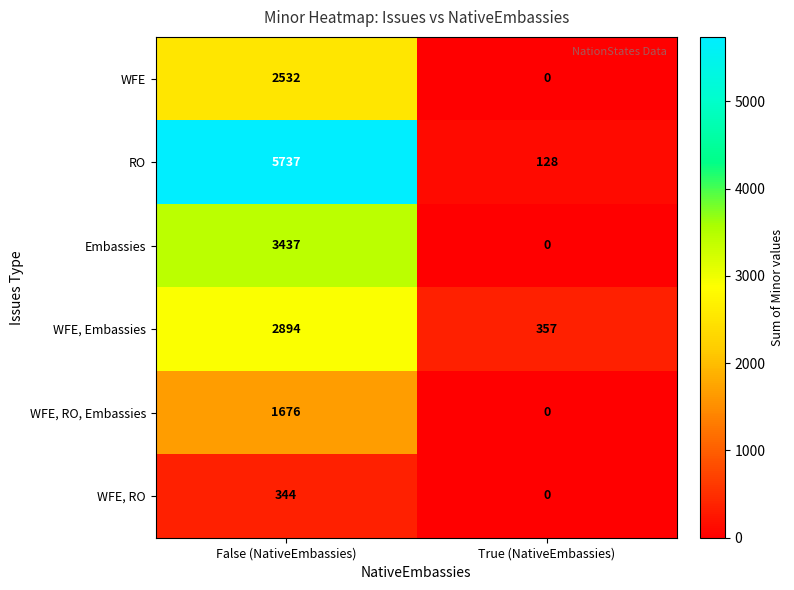

Between False (NativeEmbassies) and True (NativeEmbassies), which series saw the biggest shift?

RO